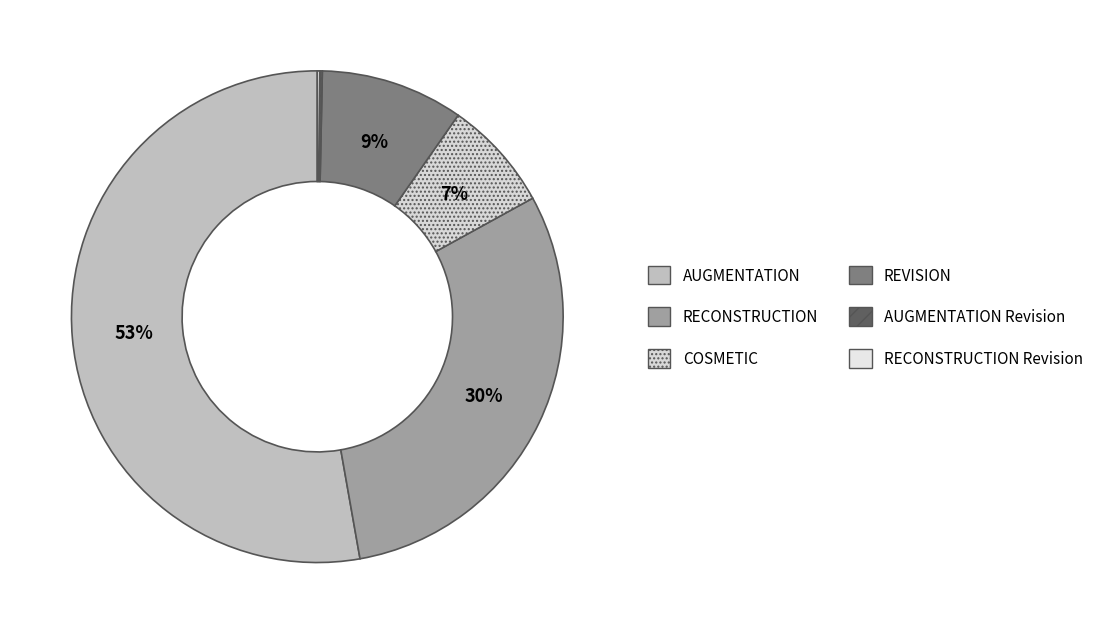

How many segments does this pie chart have?

6